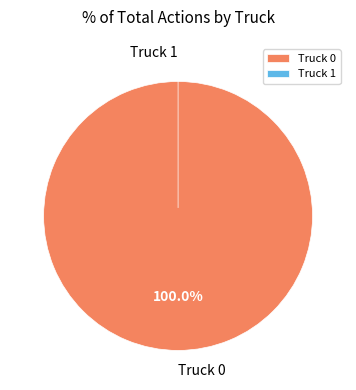

To the nearest percent, what is the difference between the largest and smallest slice percentages?

100%